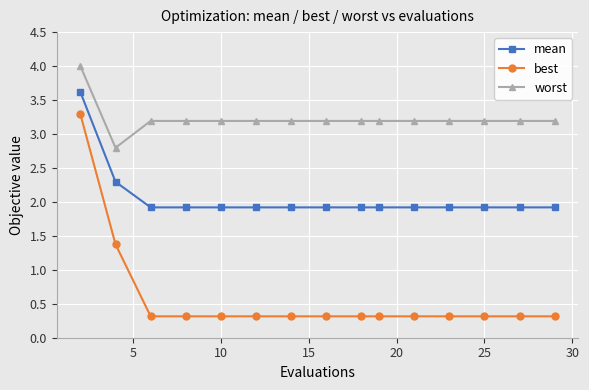

What is the difference between the second highest and minimum values in the best series?

1.1